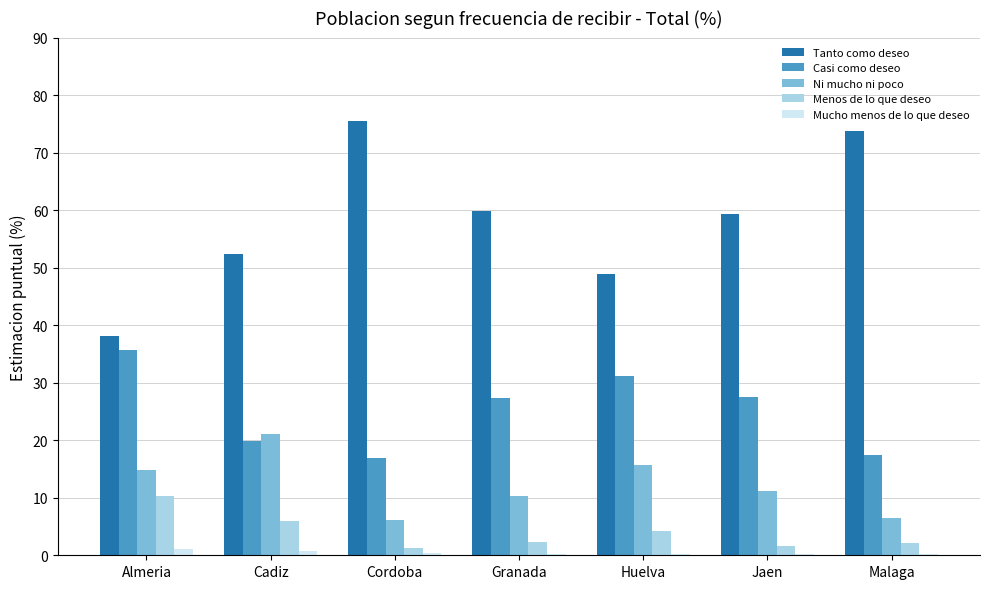

Where does the Menos de lo que deseo series first go above 2?

Almeria